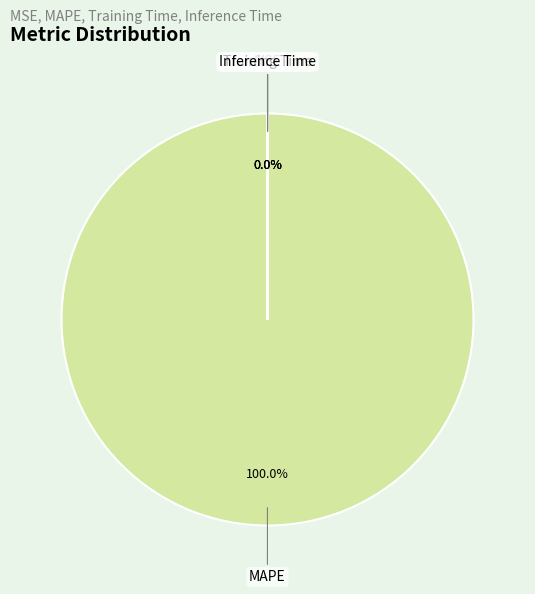

Which slice represents more than half of the pie?

MAPE